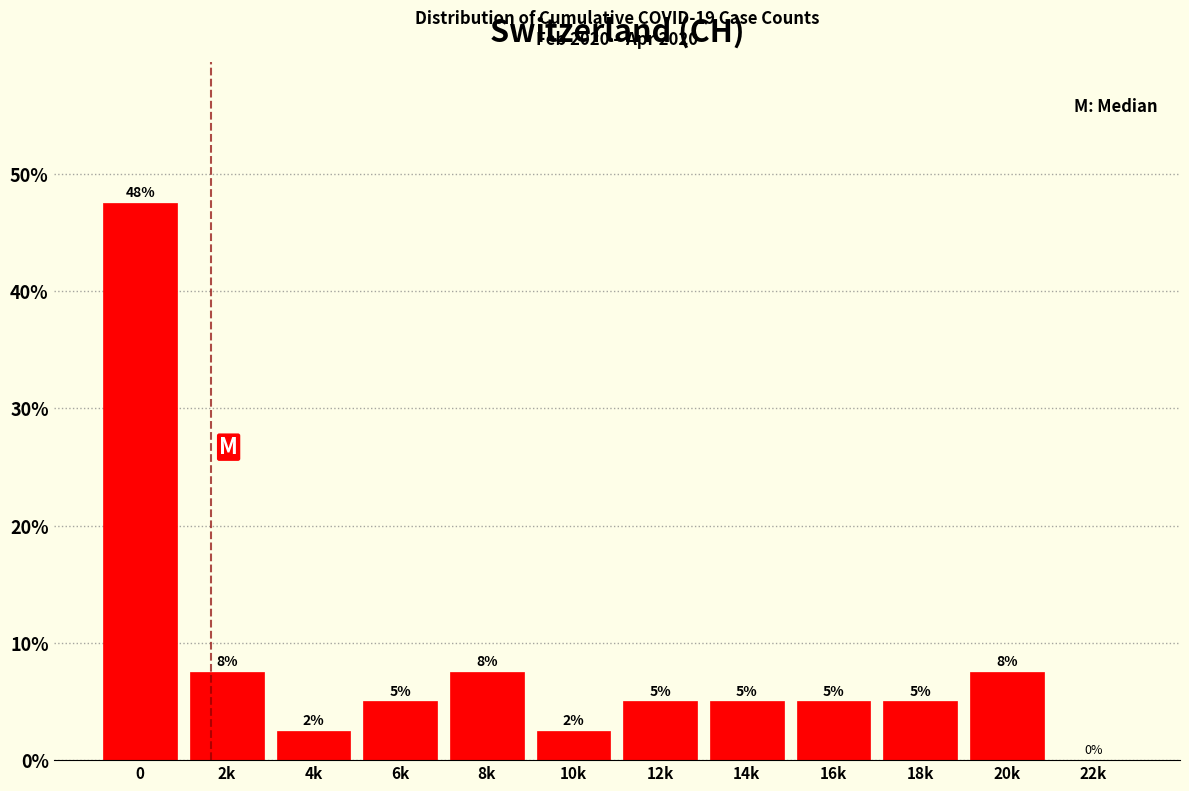

Approximately how many times larger is the value at 12k compared to 14k?

1.0